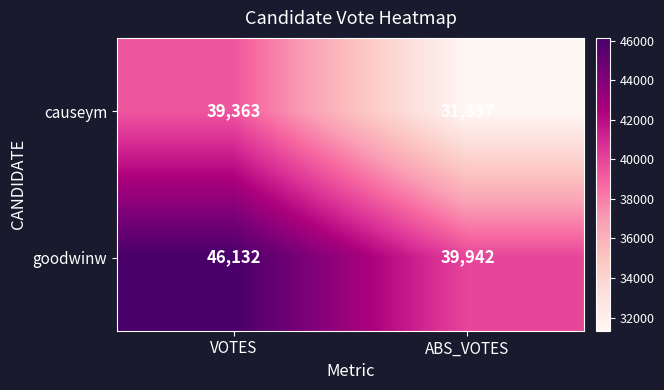

What is the difference between the goodwinw values at ABS_VOTES and VOTES?

6190